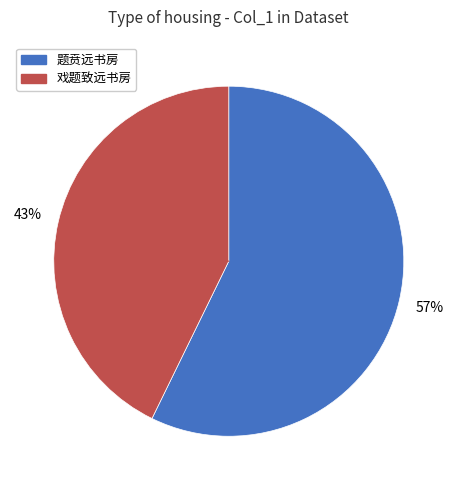

Rank the categories by value from highest to lowest.

题贲远书房, 戏题致远书房